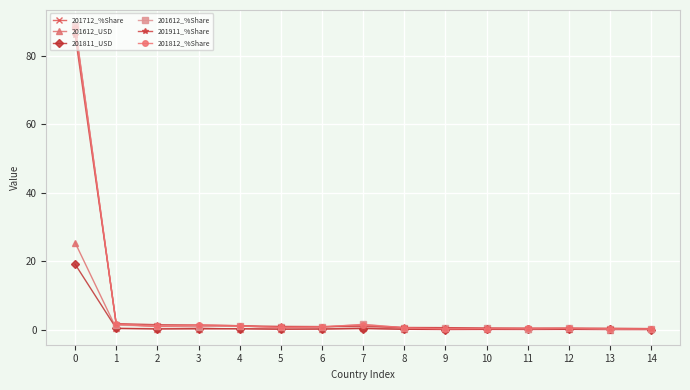

What is the difference between the maximum and minimum values in the 201612_USD series?

25.4